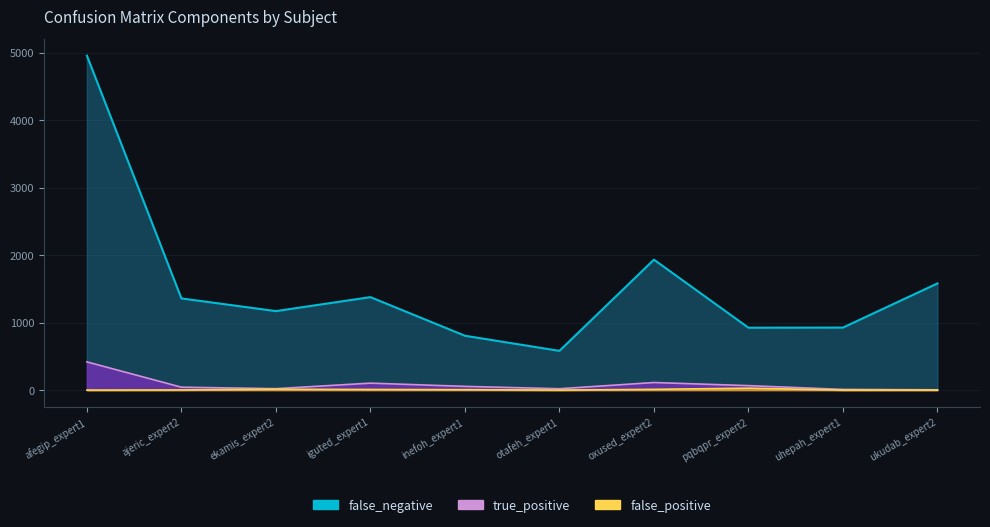

What is the label of the 1st point from the left?

afegip_expert1